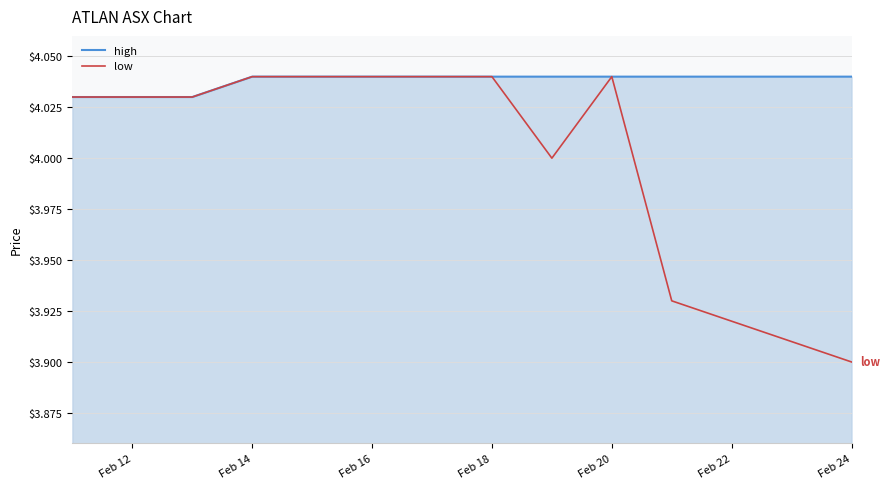

Which series has the largest total across all categories?

high